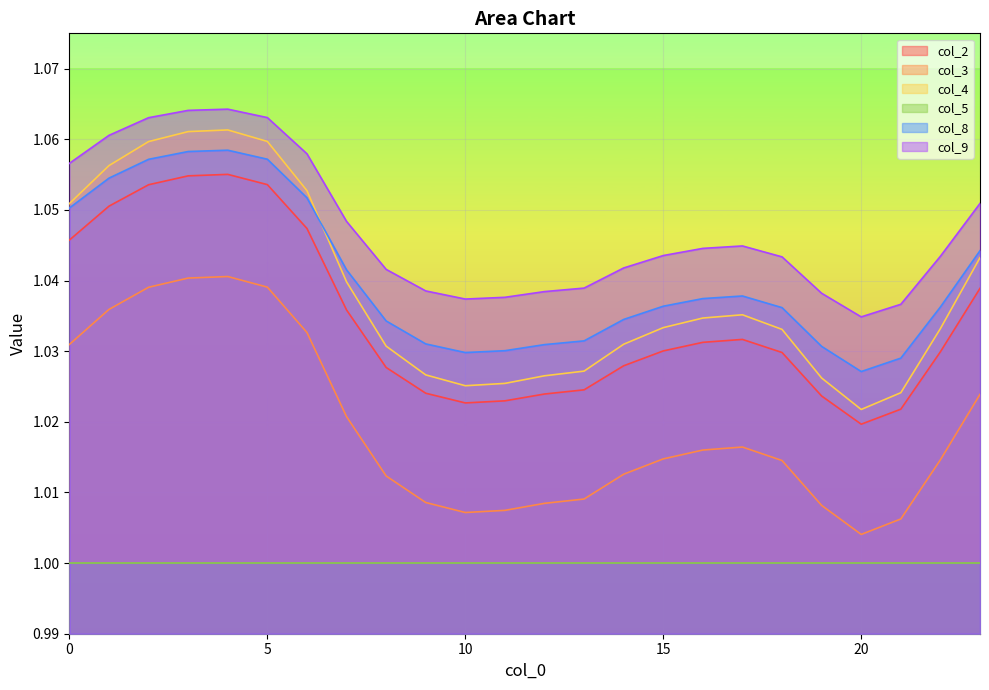

What is the sum of the col_2 values at 19 and 3?

2.1